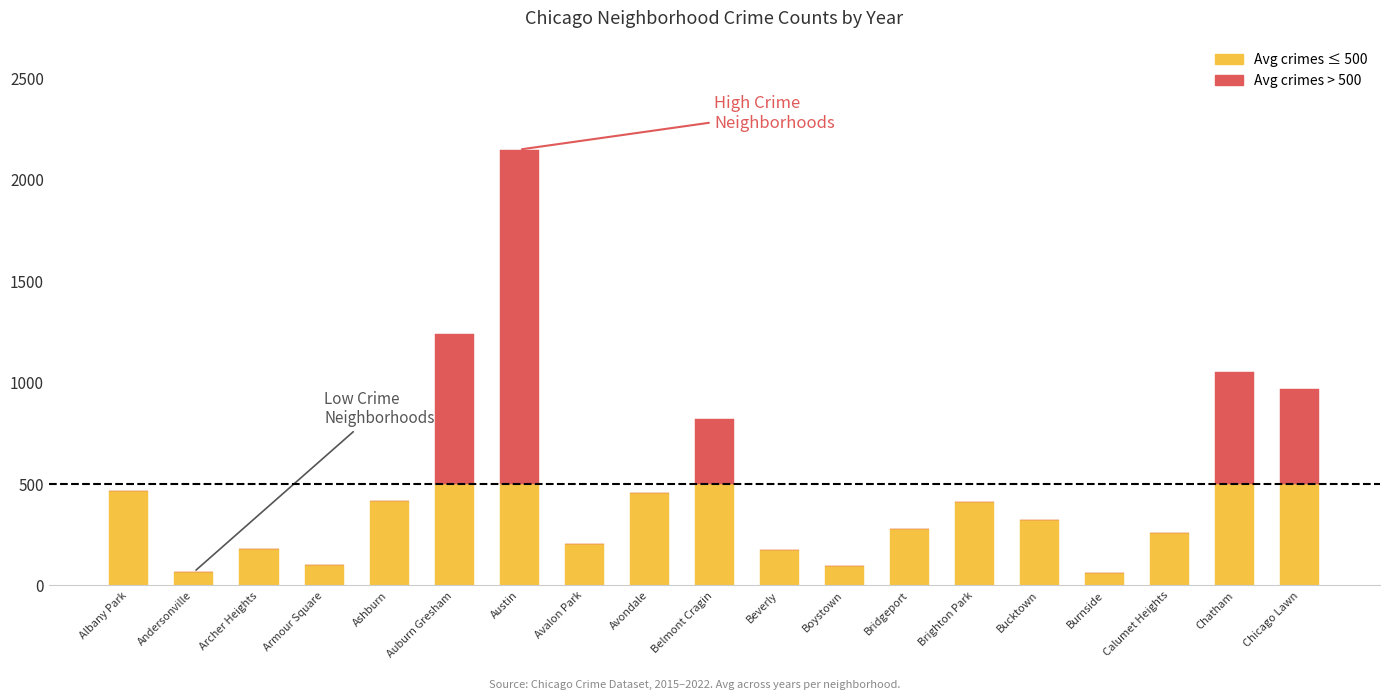

At which category is the sum across all series the highest?

Austin